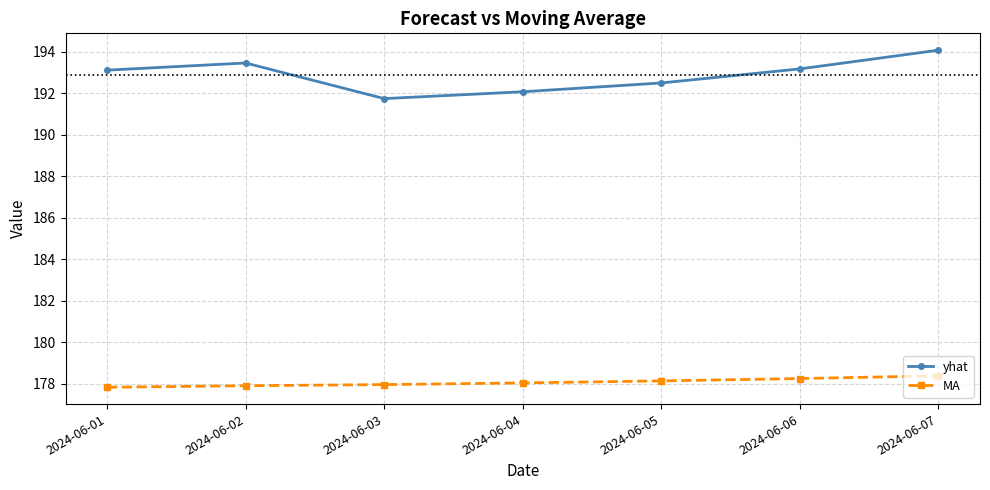

List the series in order of their peak value, highest first.

yhat, MA